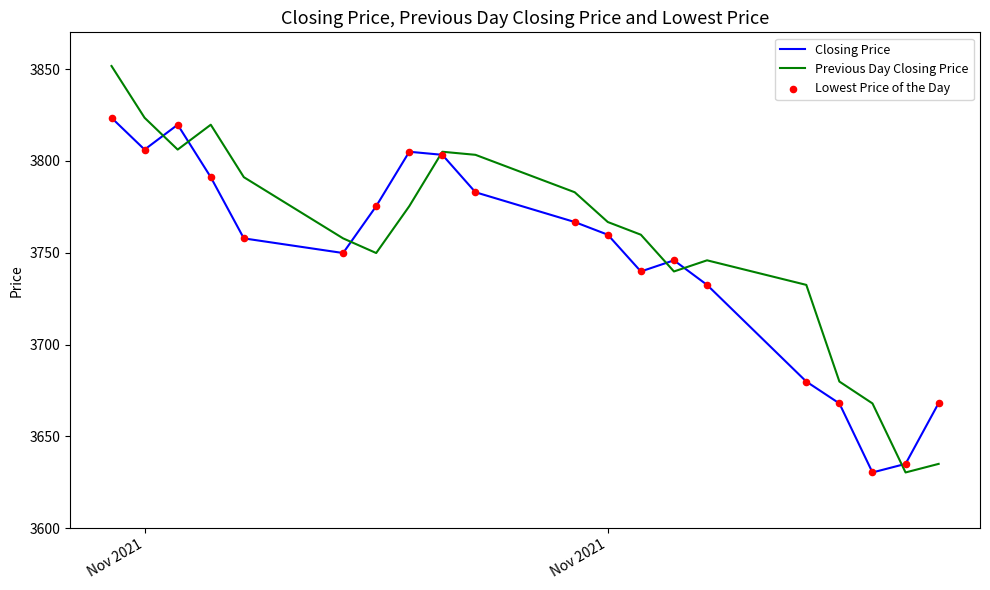

What is the minimum value shown in the chart?

3630.3